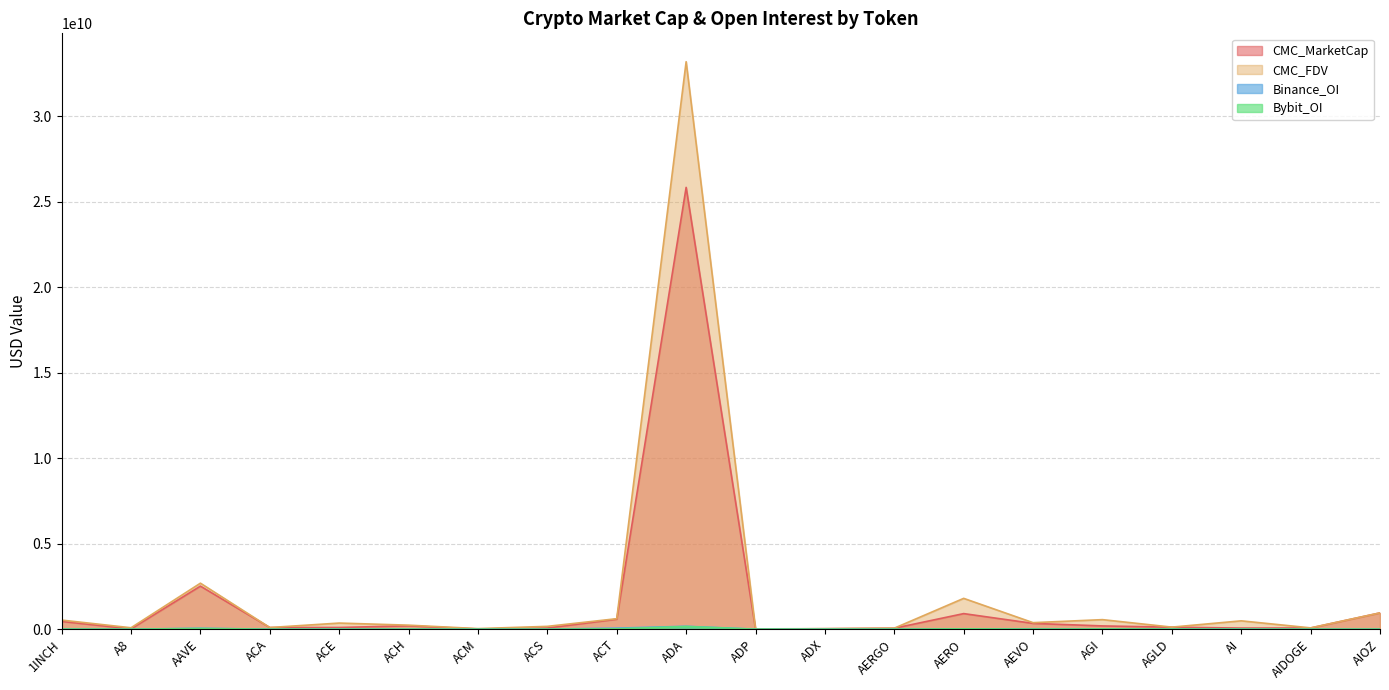

List the series in order of their peak value, highest first.

CMC_FDV, CMC_MarketCap, Binance_OI, Bybit_OI